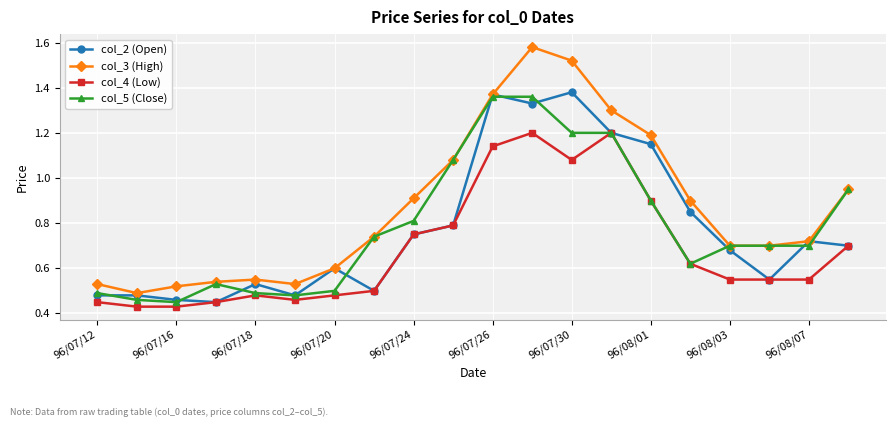

At how many categories does at least one series exceed 0?

20